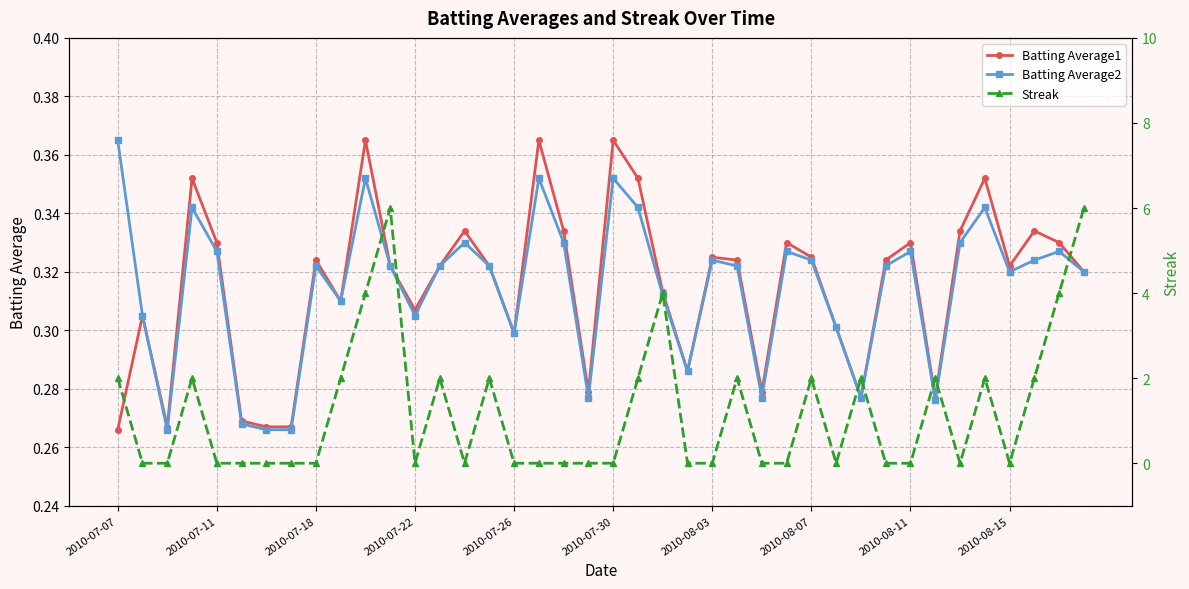

True or false: Streak has more than 0 interior local peaks.

True